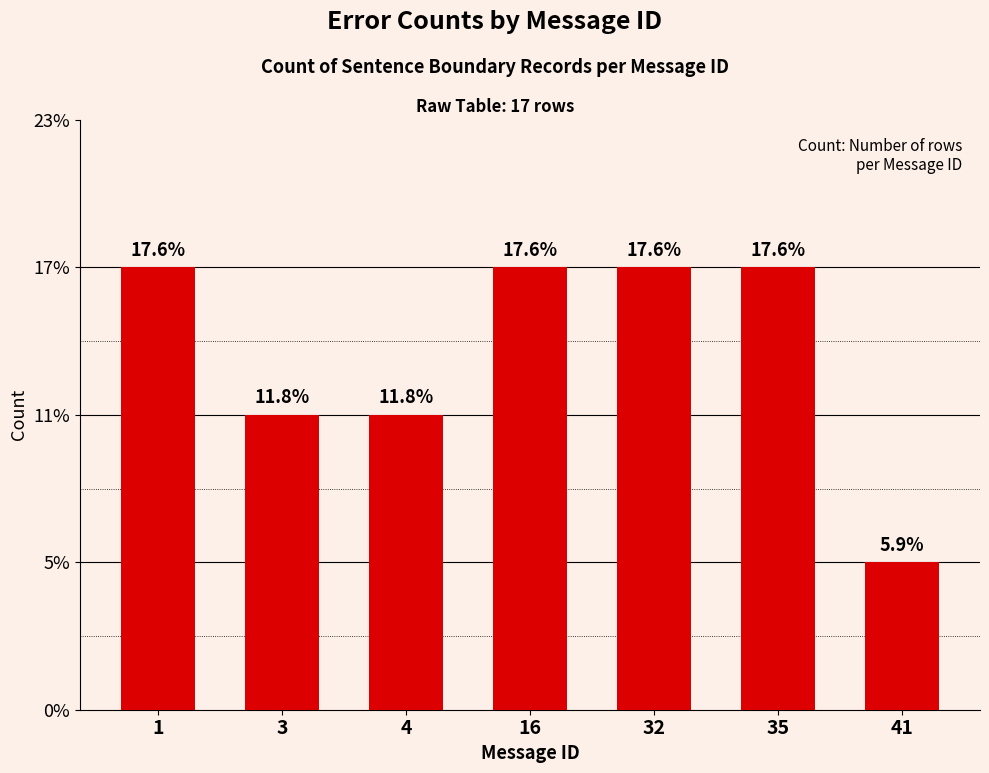

Where is the data nearest to the value 2?

3